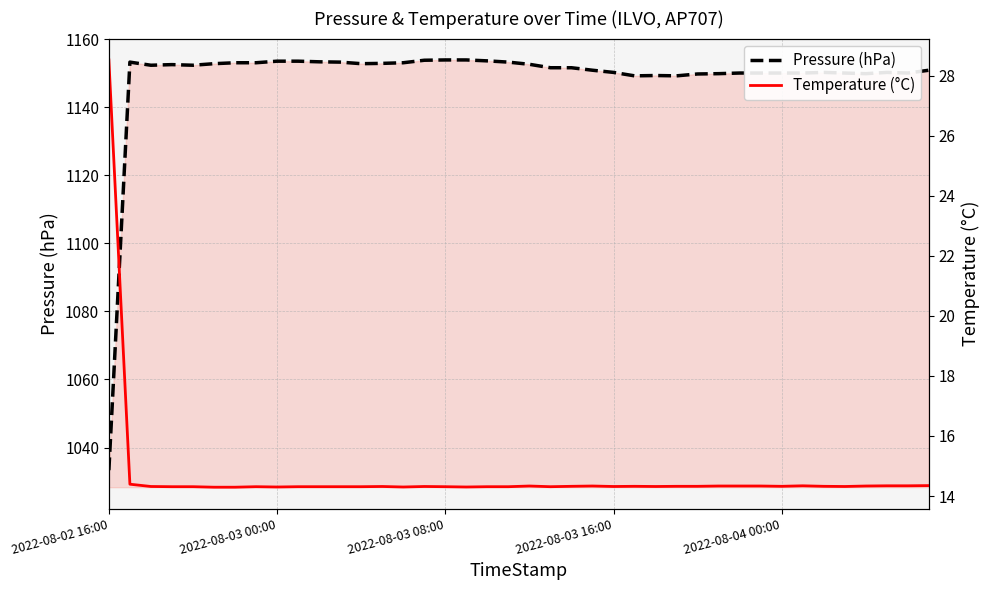

What is the difference between the Temperature (°C) values at 2022-08-02 16:00 and 27?

14.2